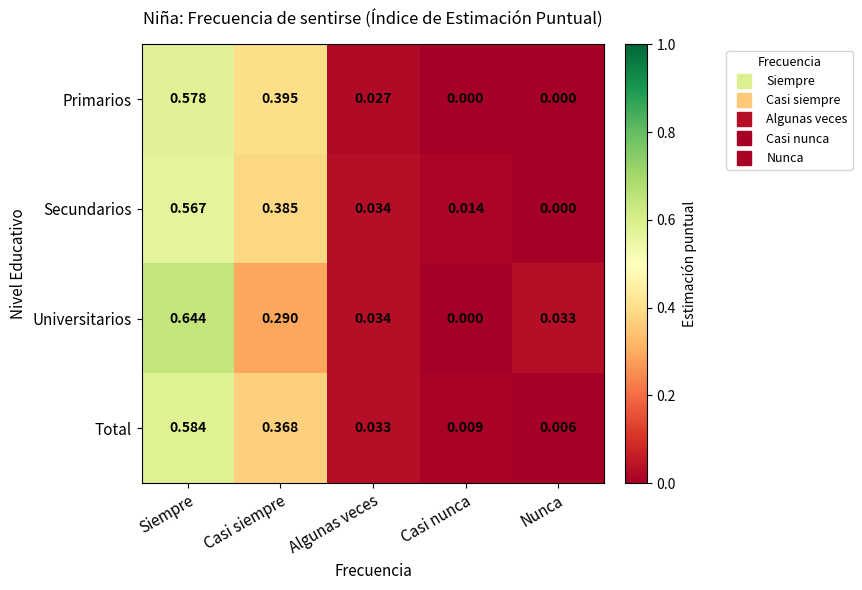

Which series has the widest spread of values?

Universitarios